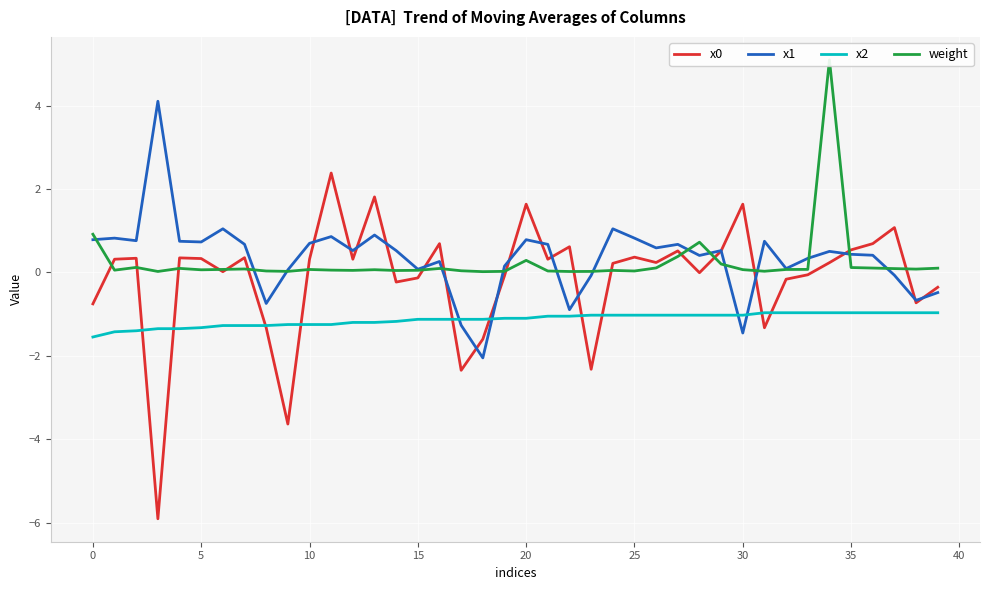

Count the number of data series in this chart.

4